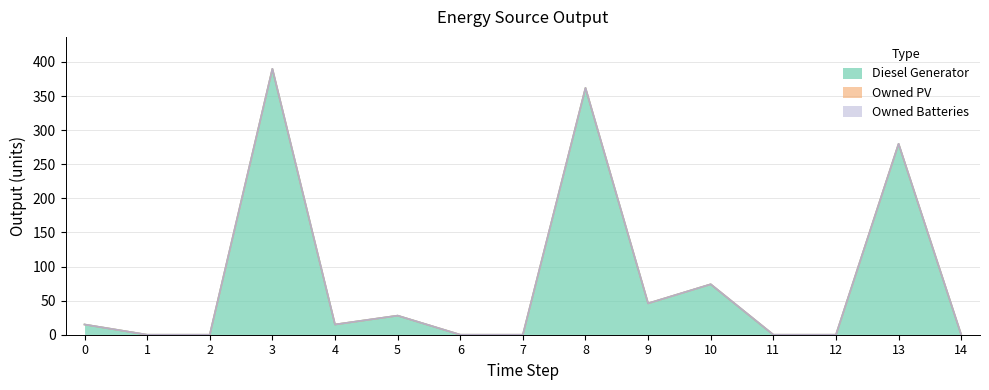

How many lines are shown in the chart?

3